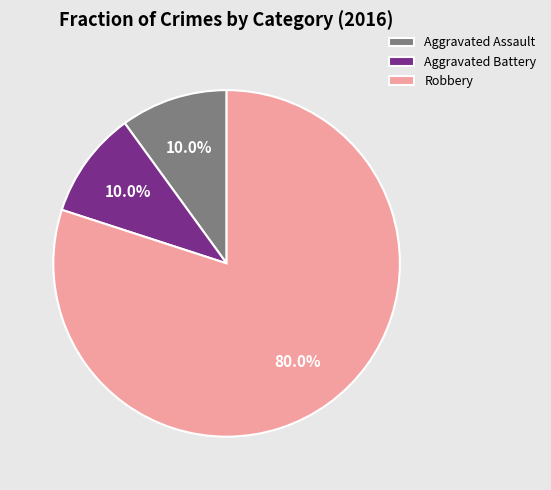

Which category accounts for the majority?

Robbery